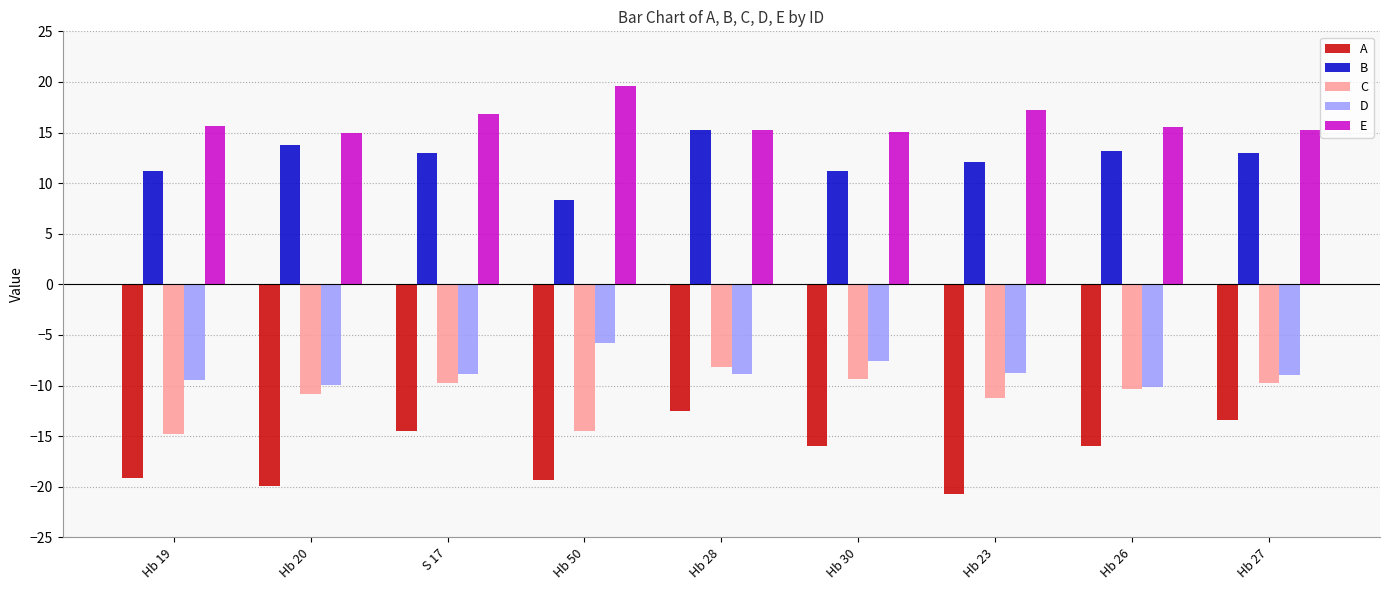

Are the bars horizontal?

No